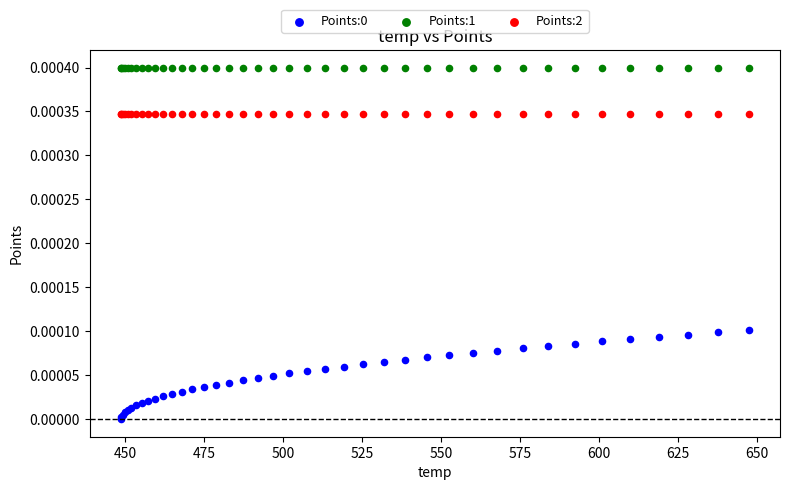

Which series contains the highest Y value?

Points:1